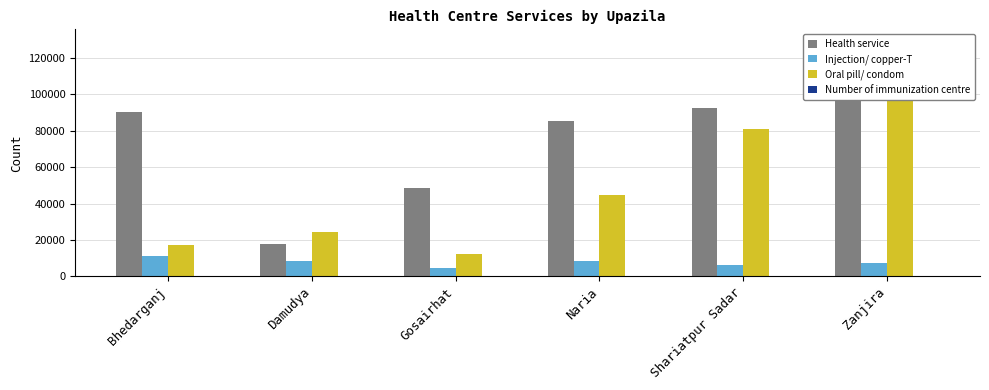

Which has a higher value, Bhedarganj or Naria?

Bhedarganj